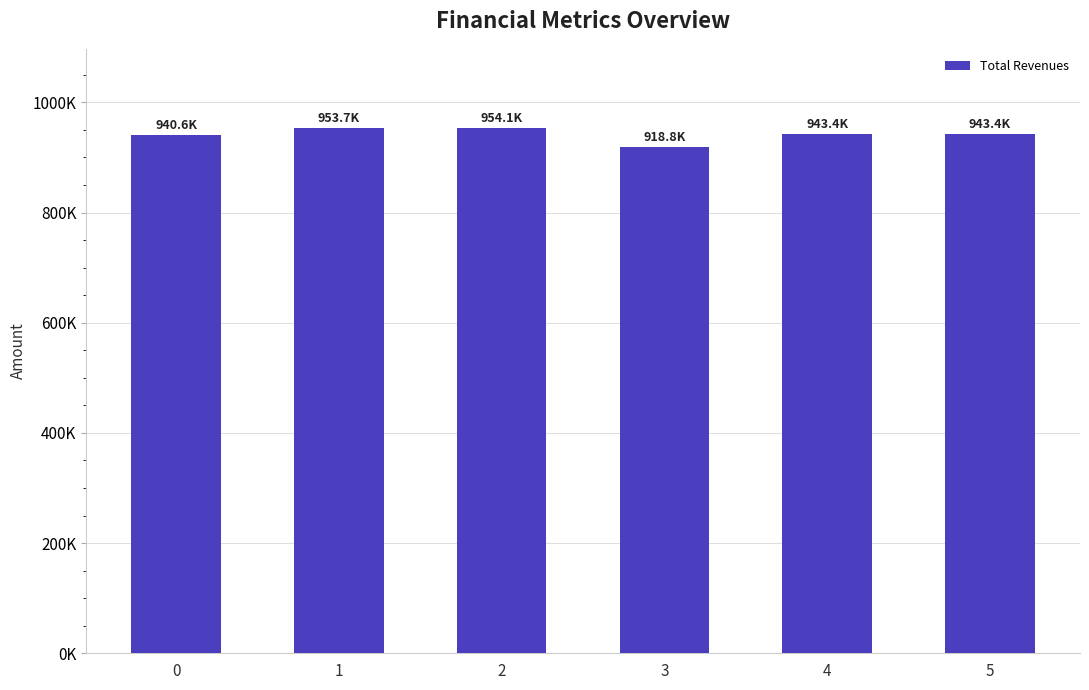

At which category does the chart reach its peak across all series?

2